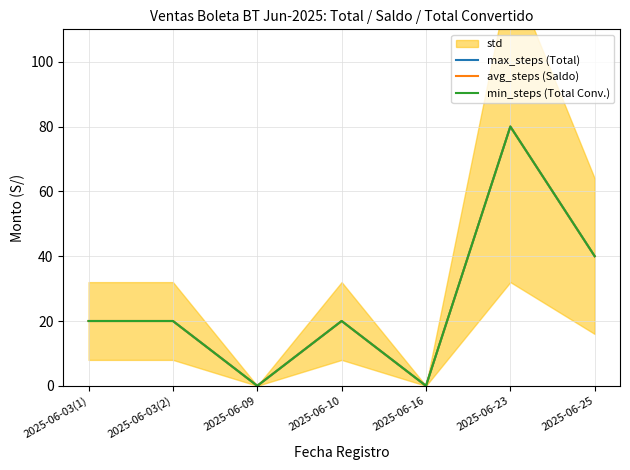

Reading left to right, list all the values displayed in this chart.

max_steps (Total): 20	20	0	20	0	80	40
avg_steps (Saldo): 20	20	0	20	0	80	40
min_steps (Total Conv.): 20	20	0	20	0	80	40